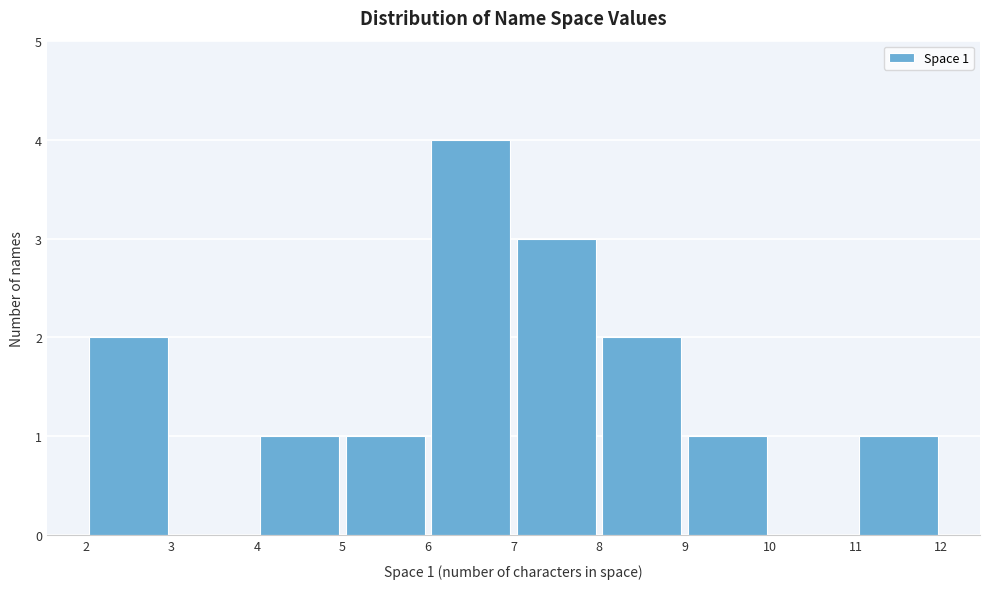

Which range on the x-axis has the tallest bar?

6 to 7